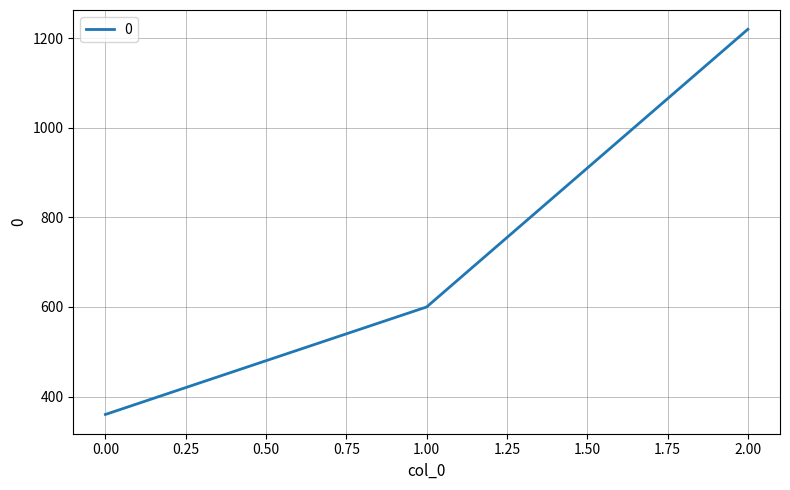

Reading right to left, list all the values displayed in this chart.

1220	600	360